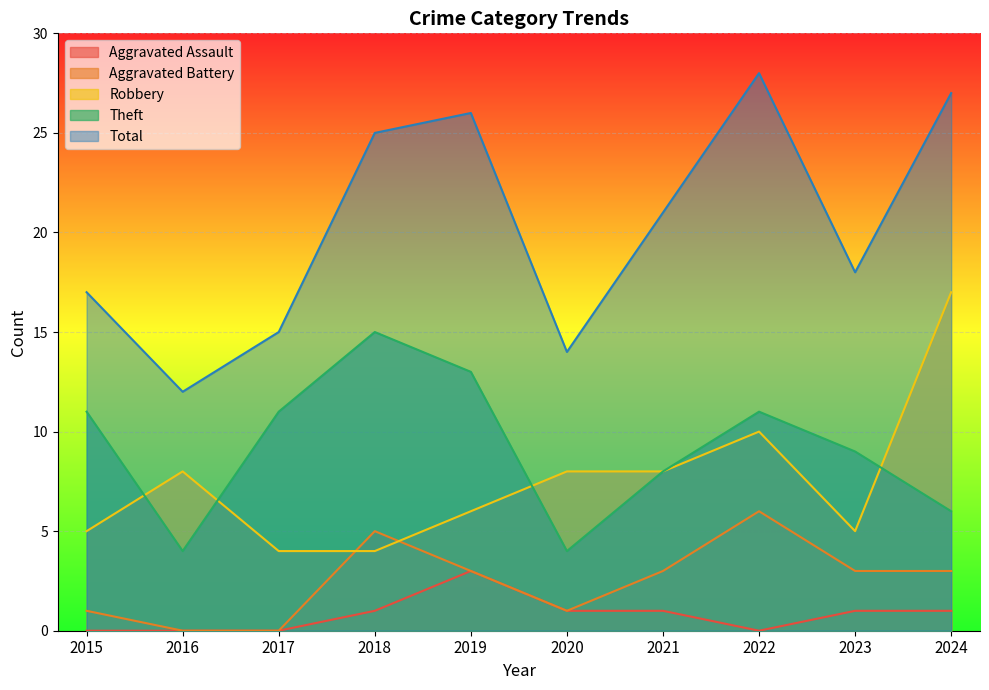

True or false: Total has more than 1 points higher than both neighbors.

True